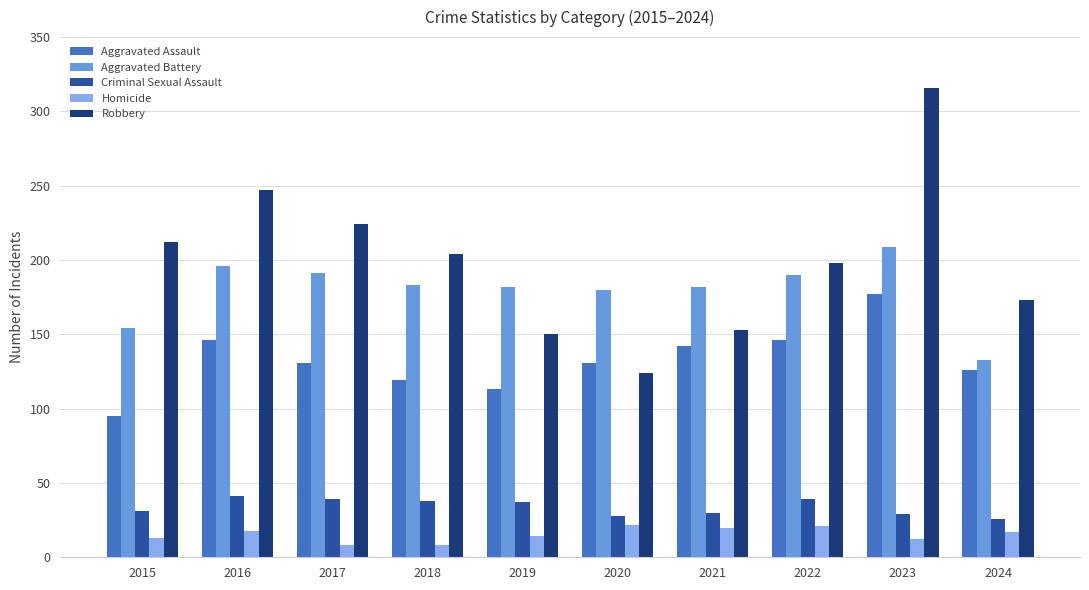

Which series changed the most between 2017 and 2020?

Robbery